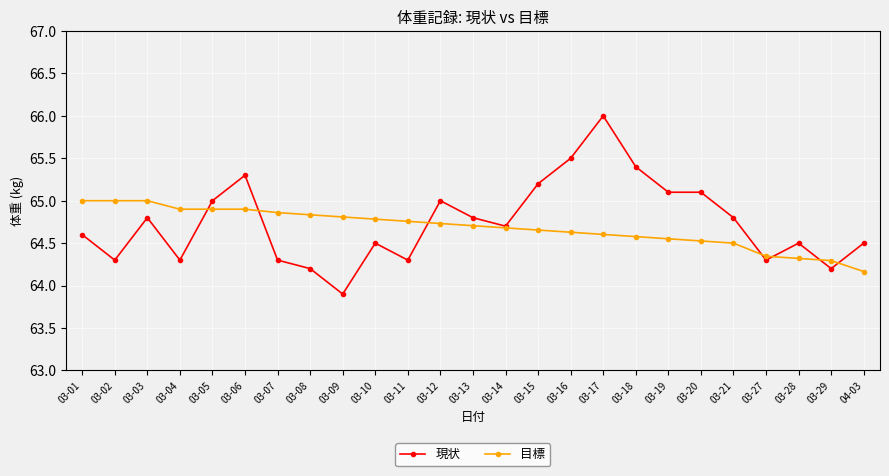

Which category has the highest value across all series?

03-17